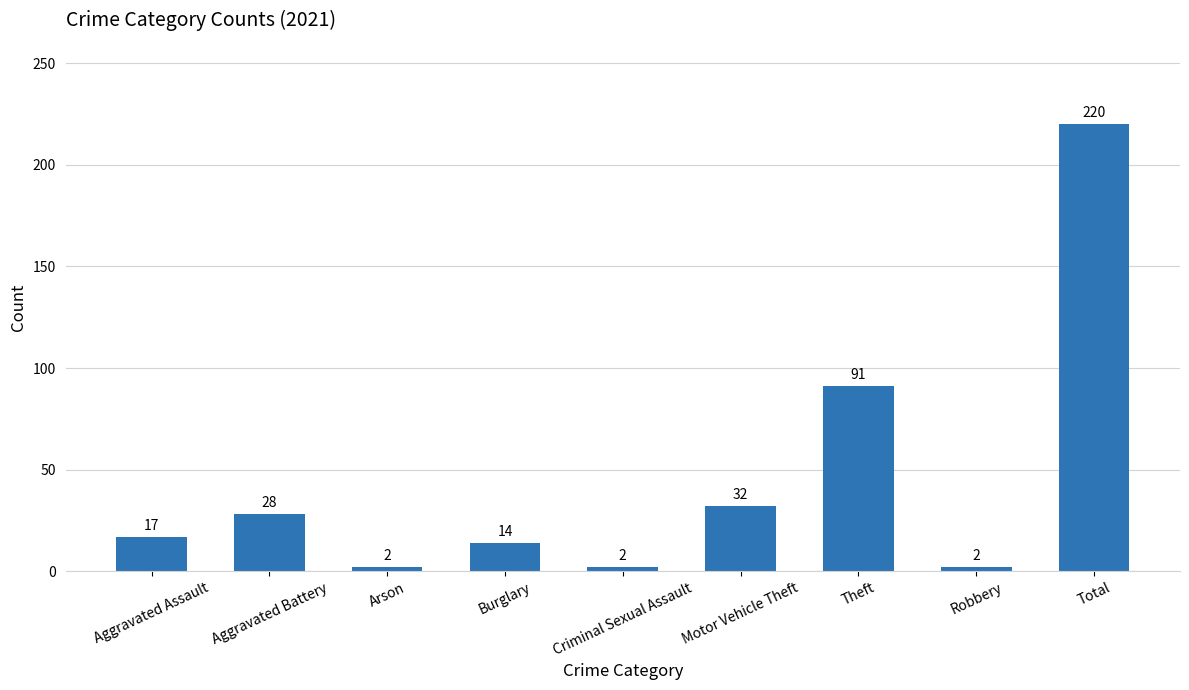

Does the chart contain any negative values?

No